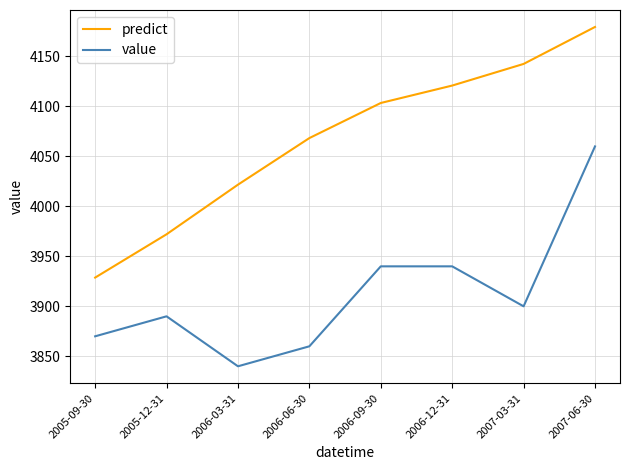

How many lines are shown in the chart?

2